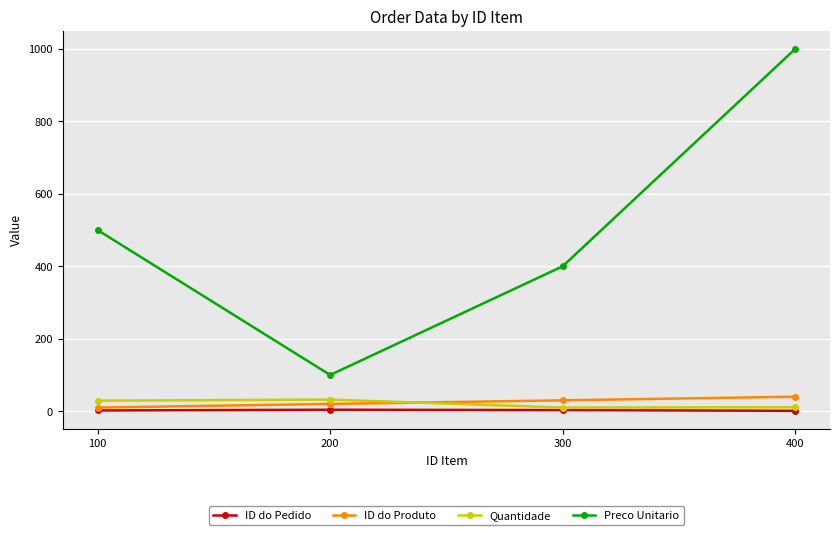

At which label does Preco Unitario reach its peak?

400